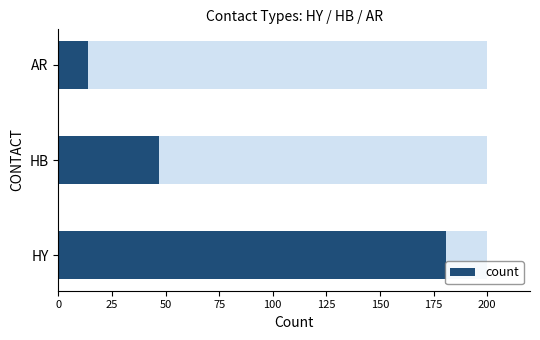

The value at HY is 181. True or false?

True